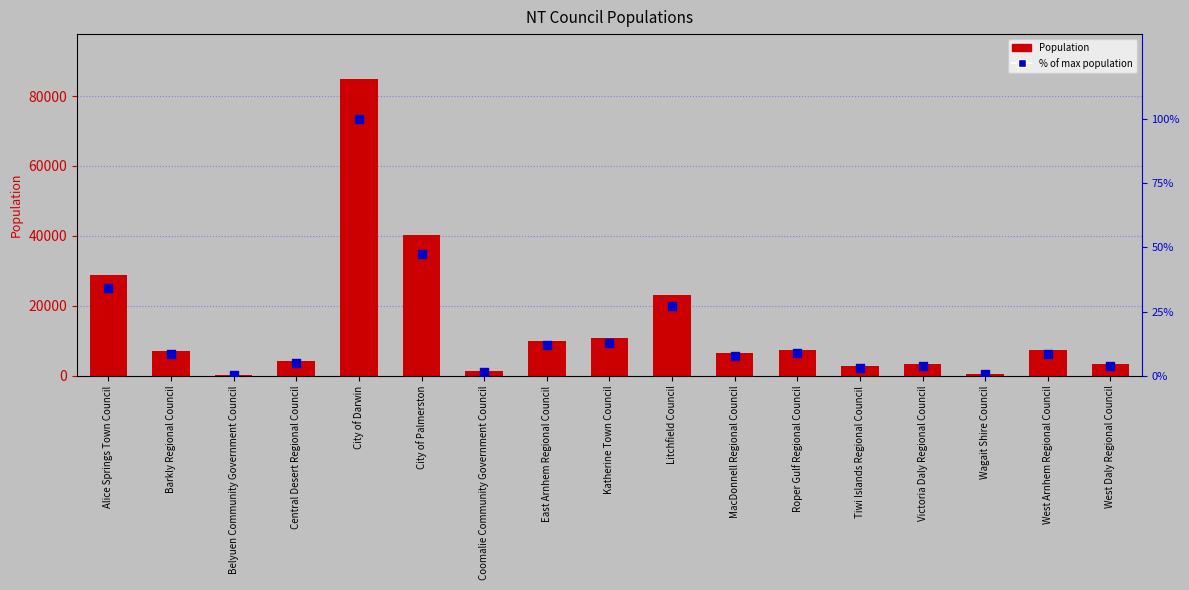

Which series reaches the maximum Y coordinate?

Population